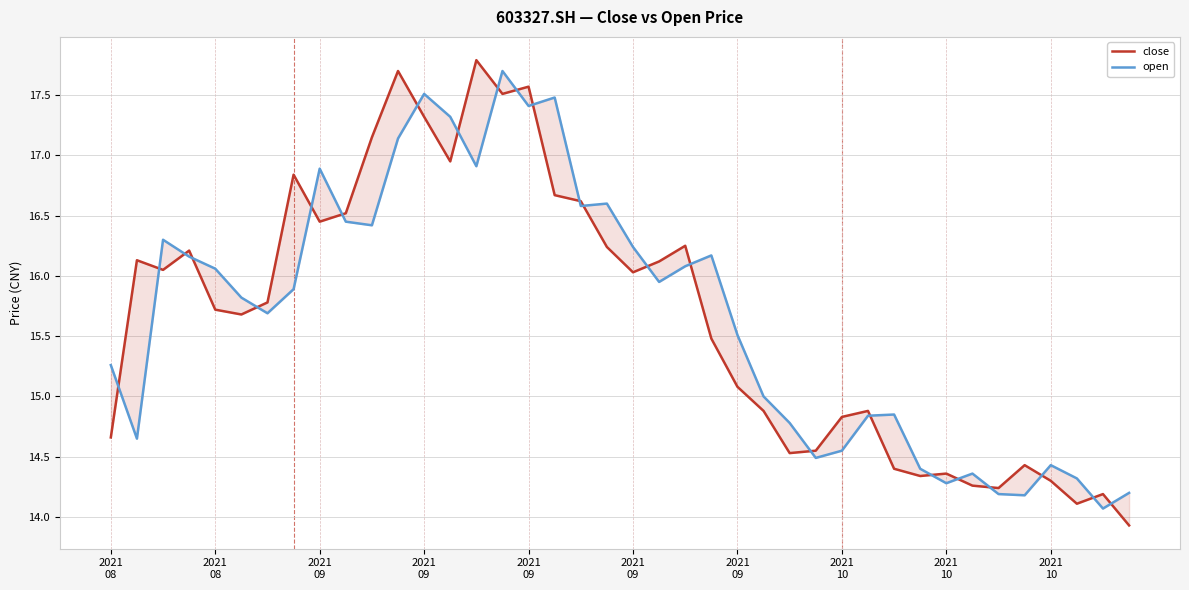

True or false: open has a value of 16.2 at 2021
09.

True